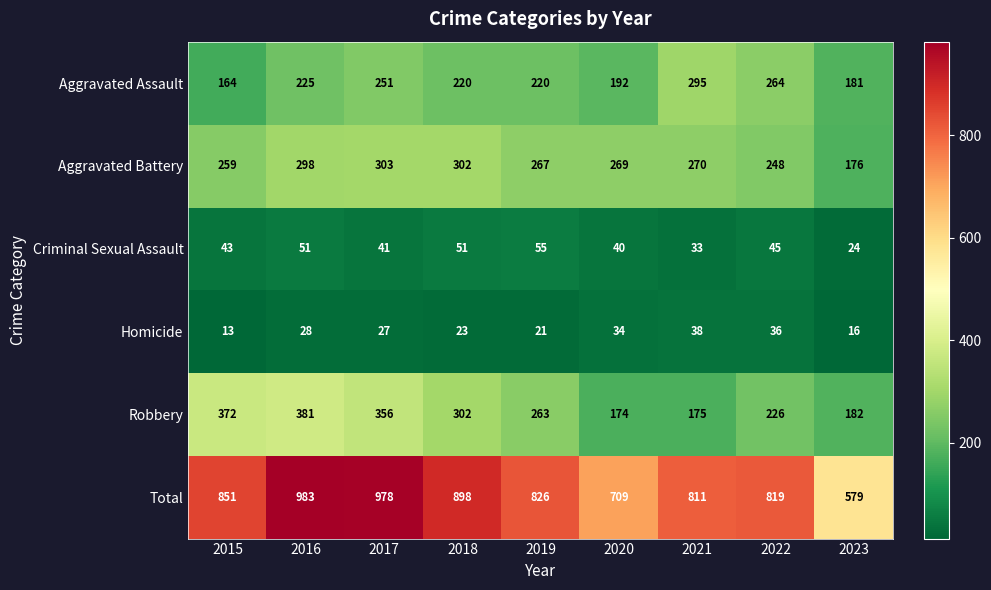

What is the sum of all Total values?

7454